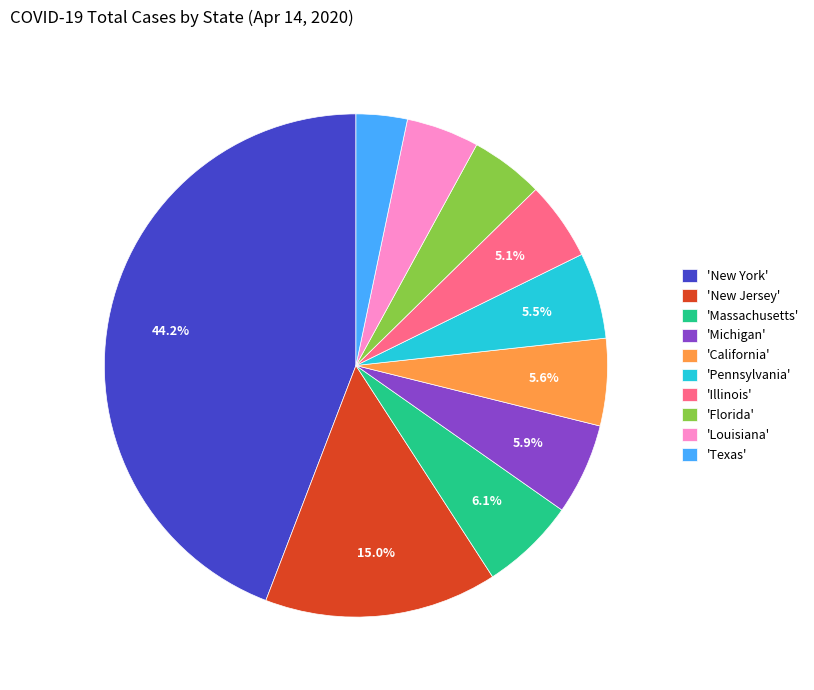

Which slice is the smallest?

'Texas'